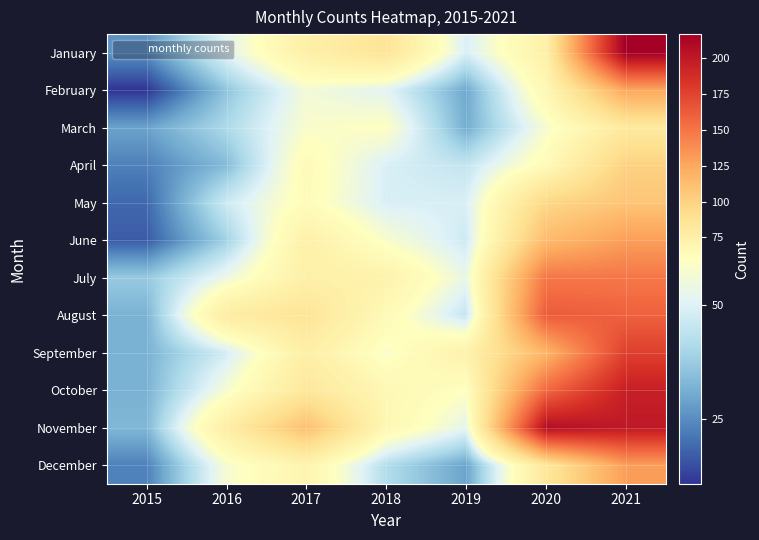

Which category has the highest value across all series?

2021